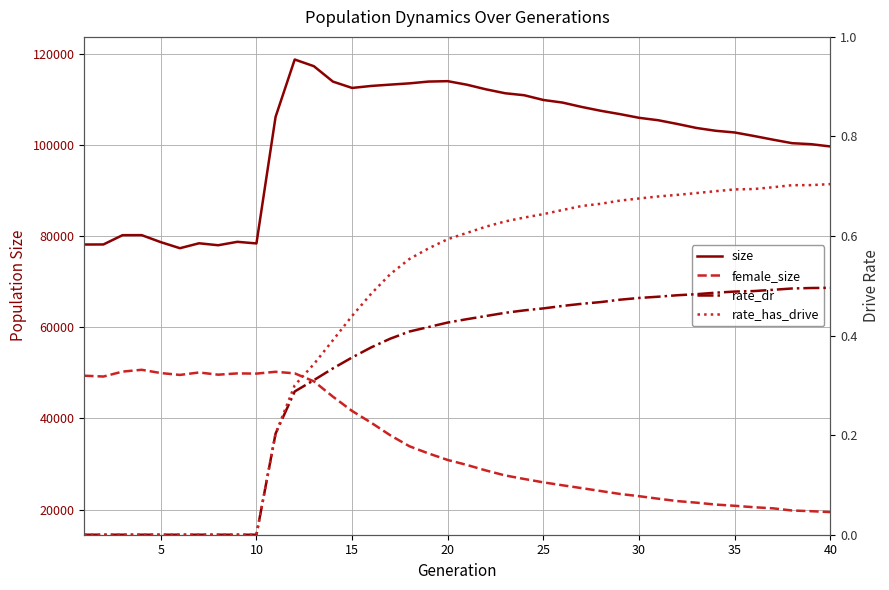

The rate_has_drive series shows 0.7 at 40. True or false?

True